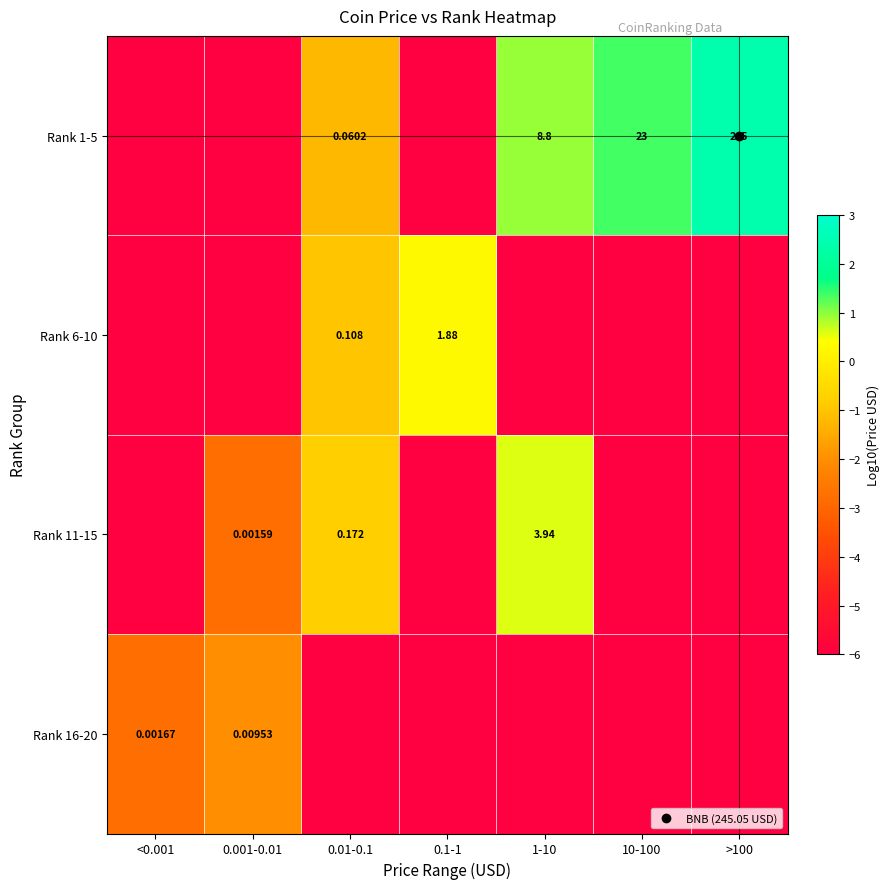

What is the sum of all Rank 1-5 values?

-14.5